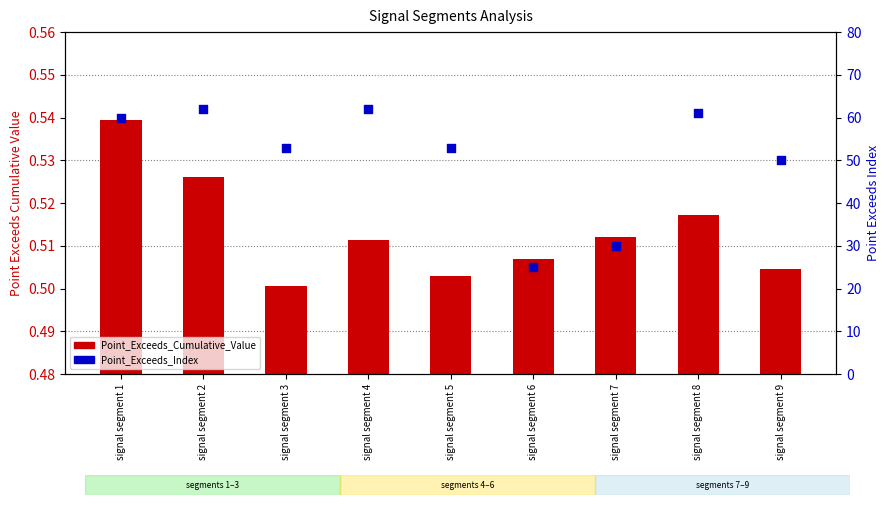

Which series has the widest spread of Y values?

Point_Exceeds_Index